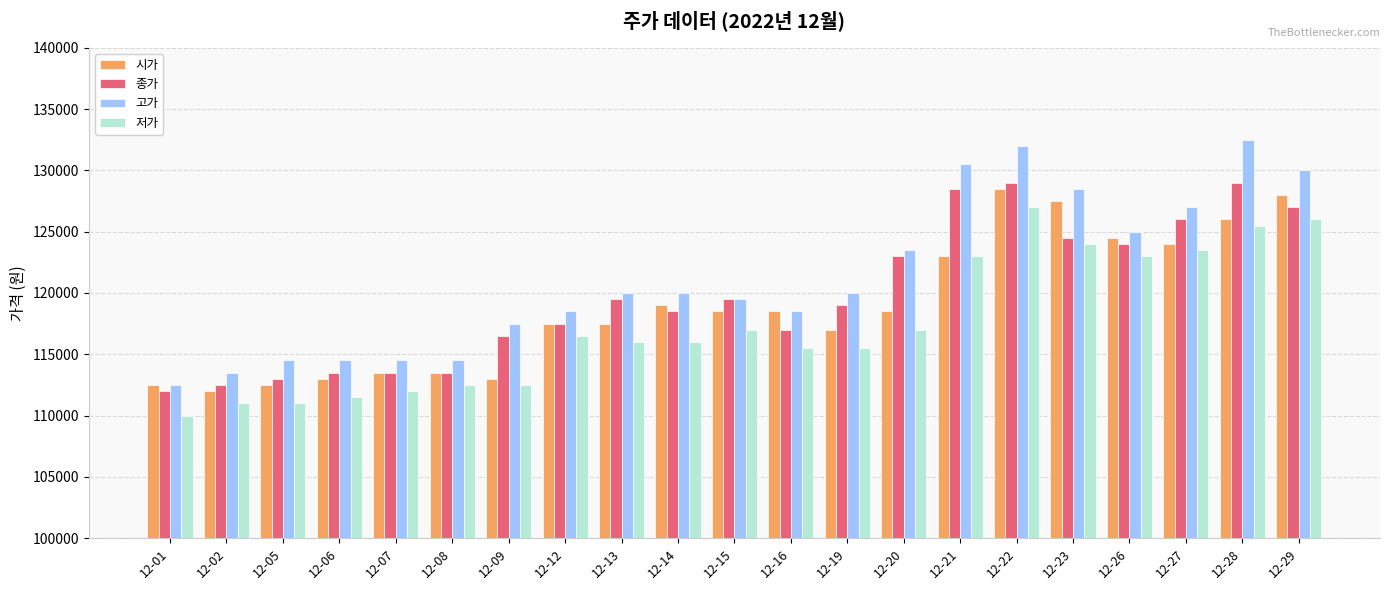

Rank the series by their average value, from highest to lowest.

고가, 종가, 시가, 저가